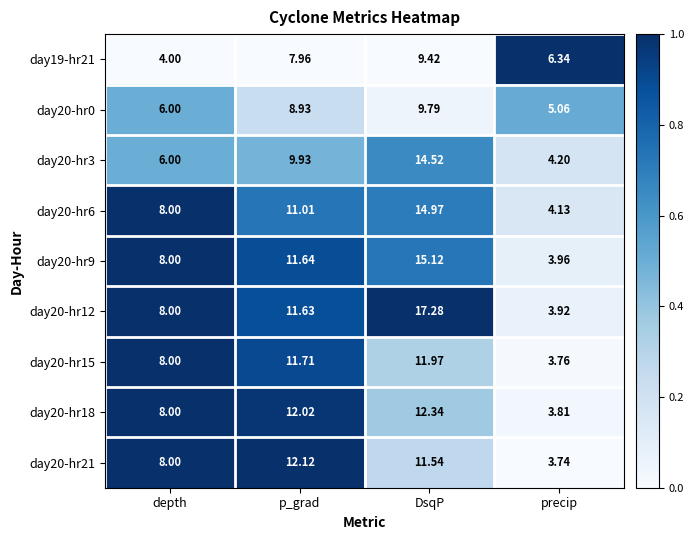

How many values in the day20-hr6 series are below 11?

2